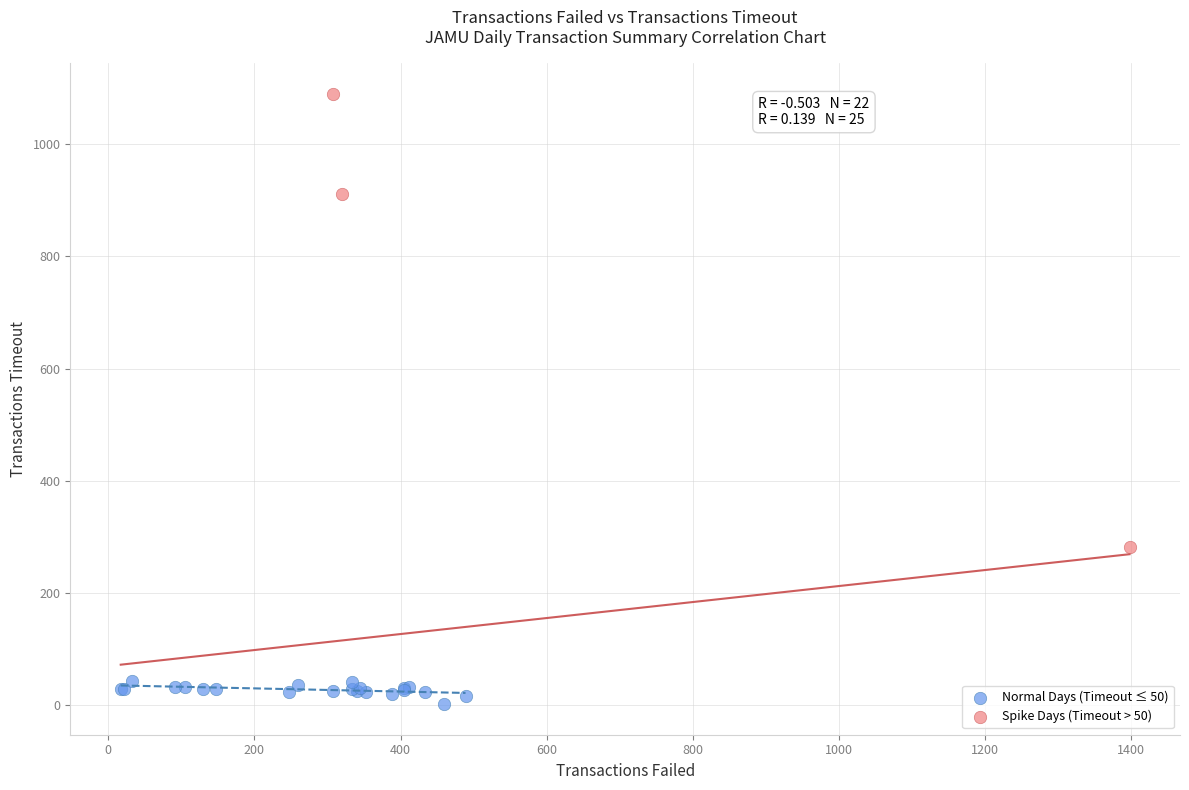

Which series contains the lowest Y value?

Normal Days (Timeout ≤ 50)